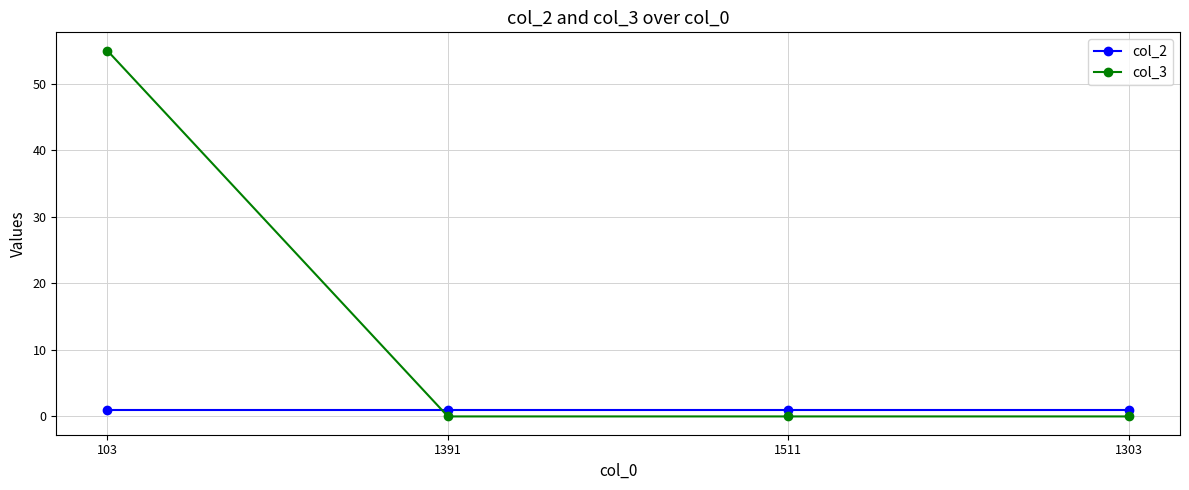

How many lines are shown in the chart?

2